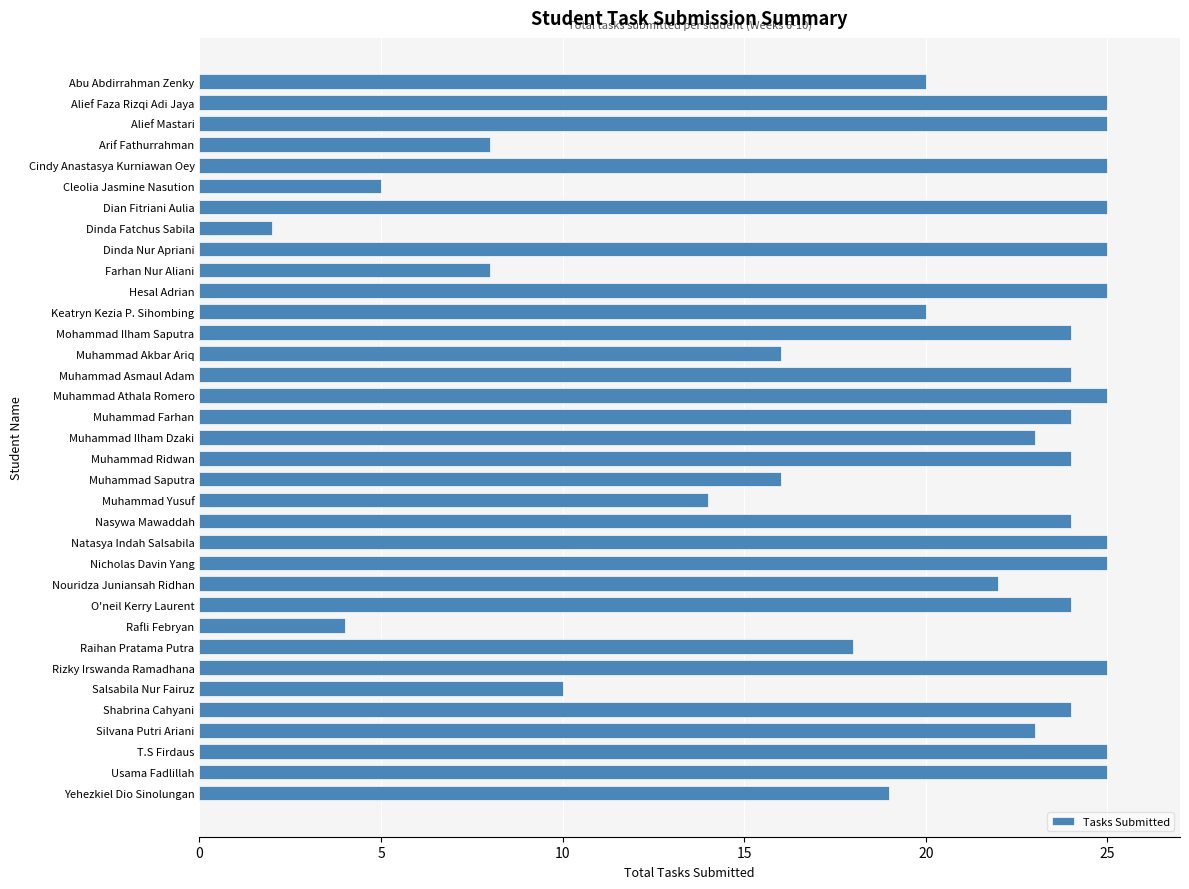

What is the value of the 12th bar from the top?

20